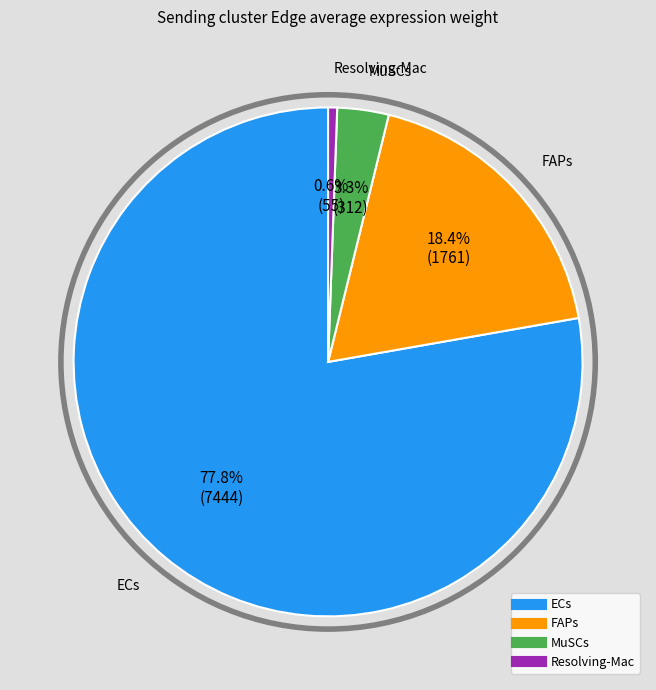

The MuSCs slice represents 3% of the pie. True or false?

True